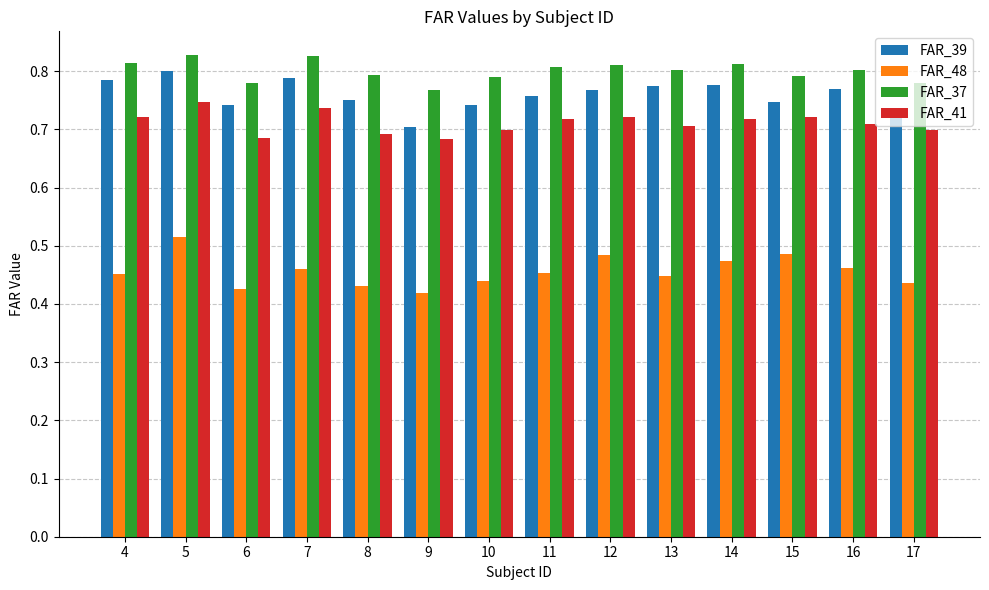

What is the difference between the second highest and minimum values in the FAR_48 series?

0.1